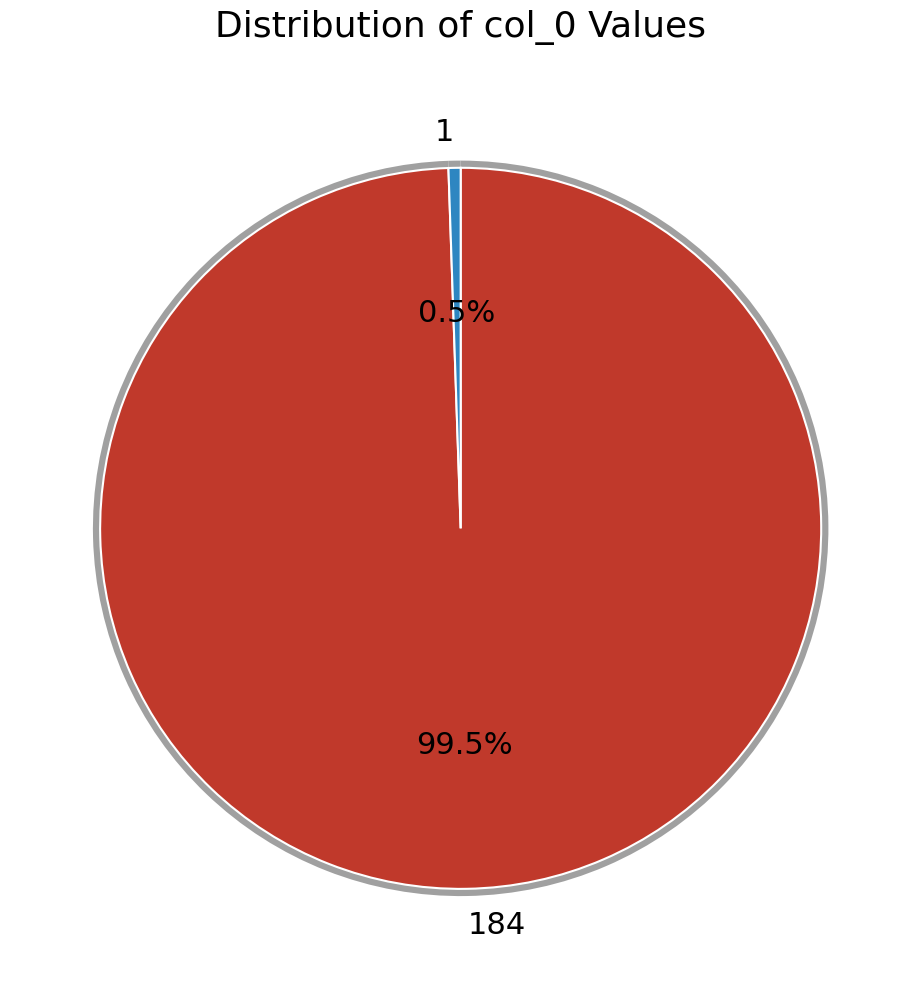

To the nearest percent, what is the difference between the largest and smallest slice percentages?

99%